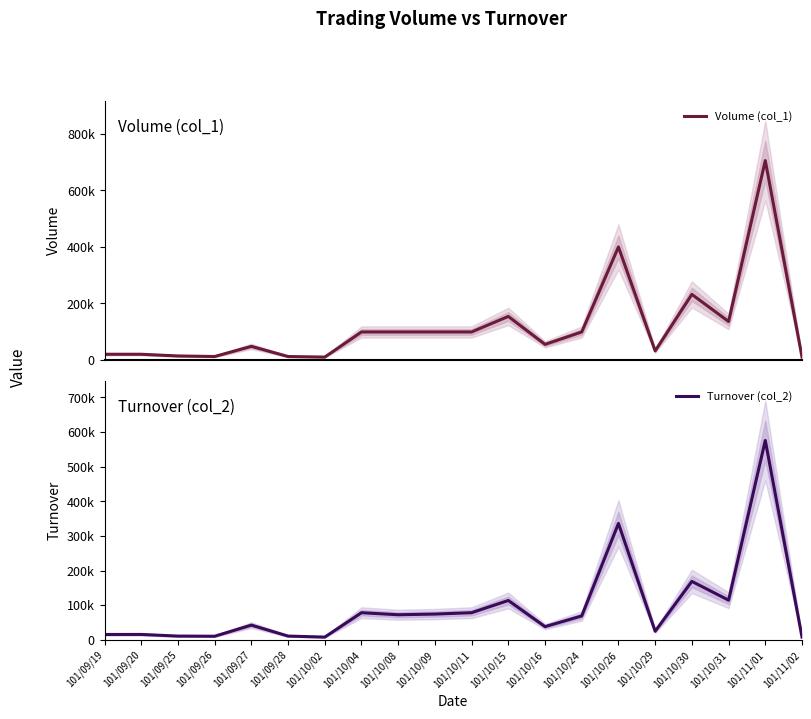

Which series has the widest spread of values?

Volume (col_1)